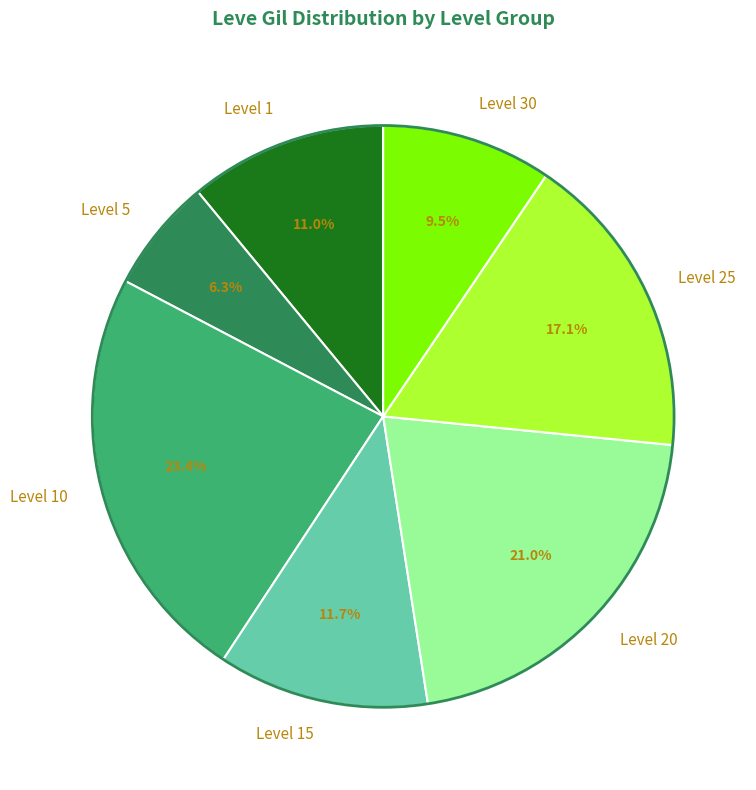

How many segments does this pie chart have?

7